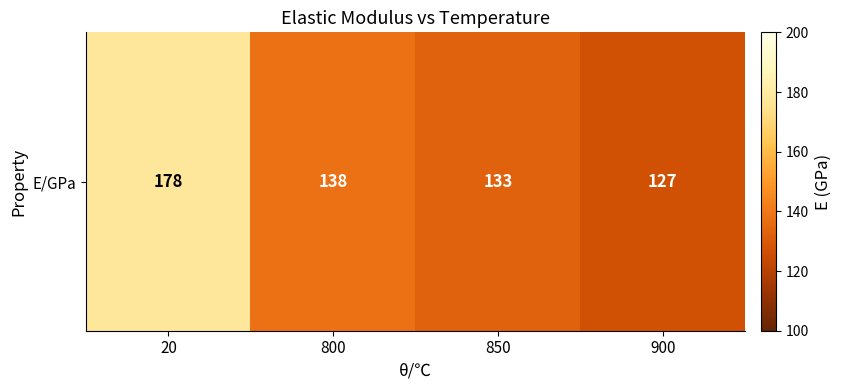

The chart shows a value of 133 at 850. True or false?

True